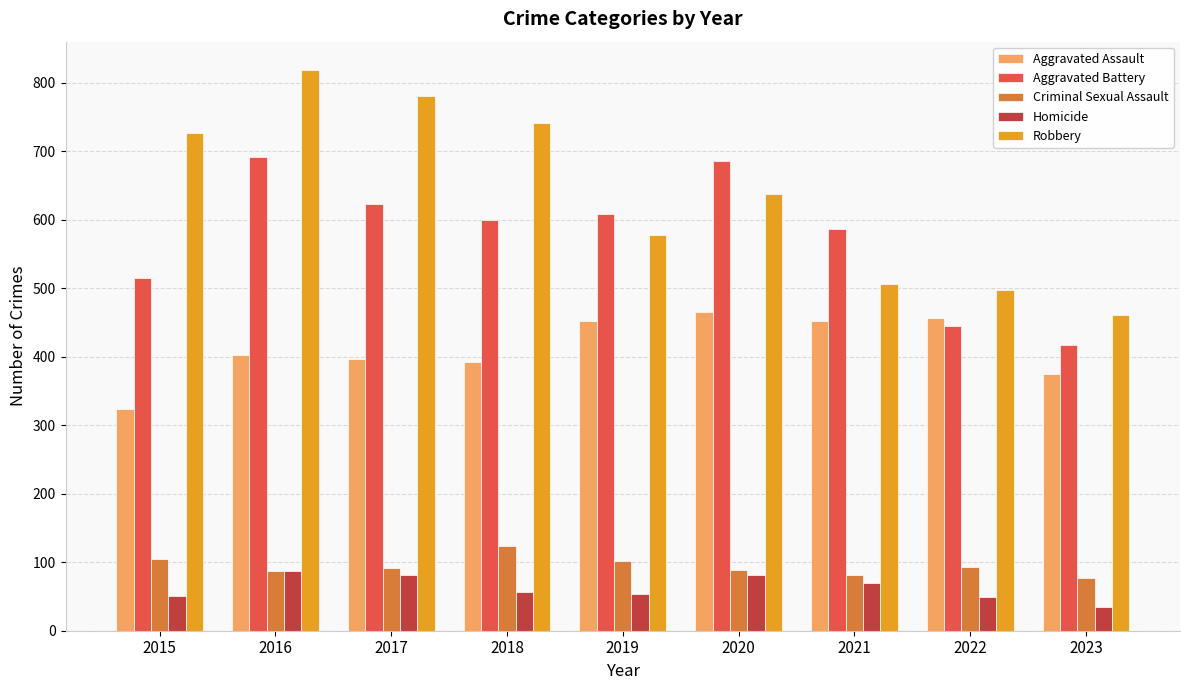

Where does the Aggravated Battery series first go above 600?

2016